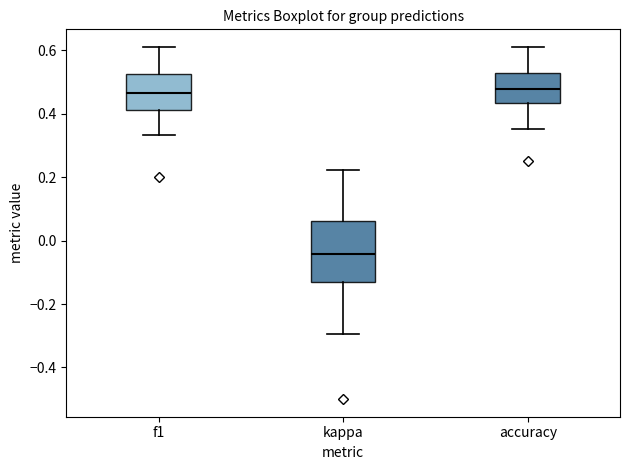

Reading left to right, transcribe this box plot: for each box, give where its median line is, the range the box spans, and where its two whiskers end, as read against the y-axis. The values are not printed on the chart, so give them approximately, as read against the axis.

f1: median 0.46, box 0.42 to 0.52, whiskers 0.34 to 0.62
kappa: median -0.04, box -0.14 to 0.06, whiskers -0.30 to 0.22
accuracy: median 0.48, box 0.44 to 0.54, whiskers 0.36 to 0.62